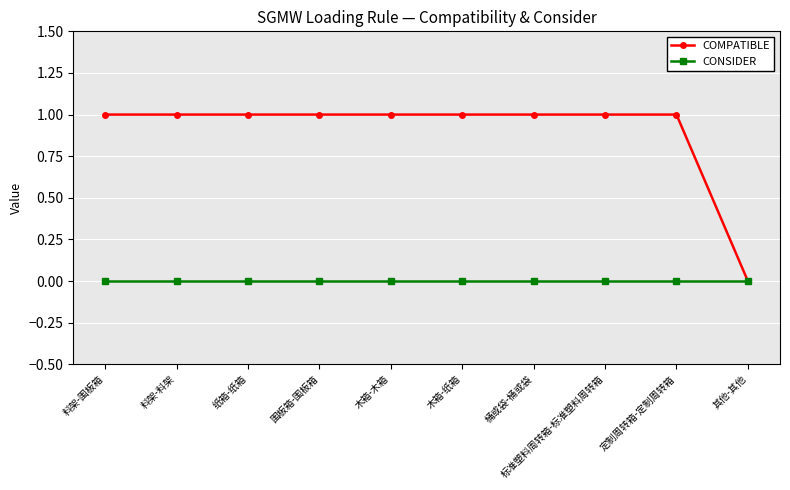

Which series has the largest total across all categories?

COMPATIBLE